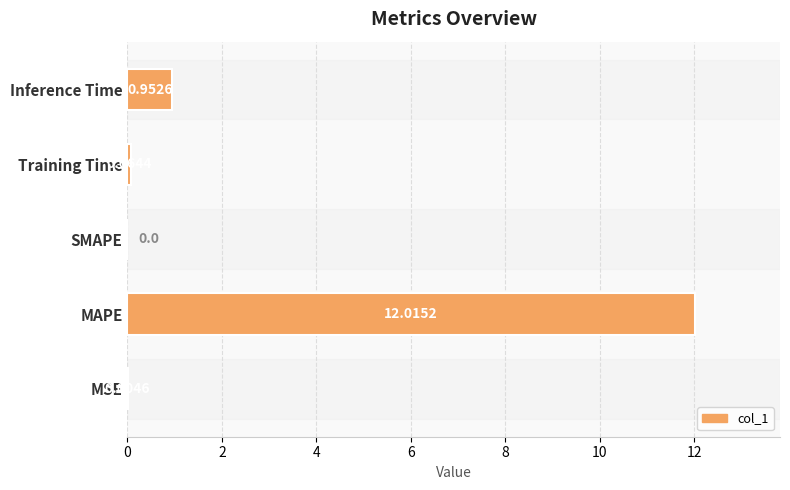

At which label is the value closest to 6?

Inference Time